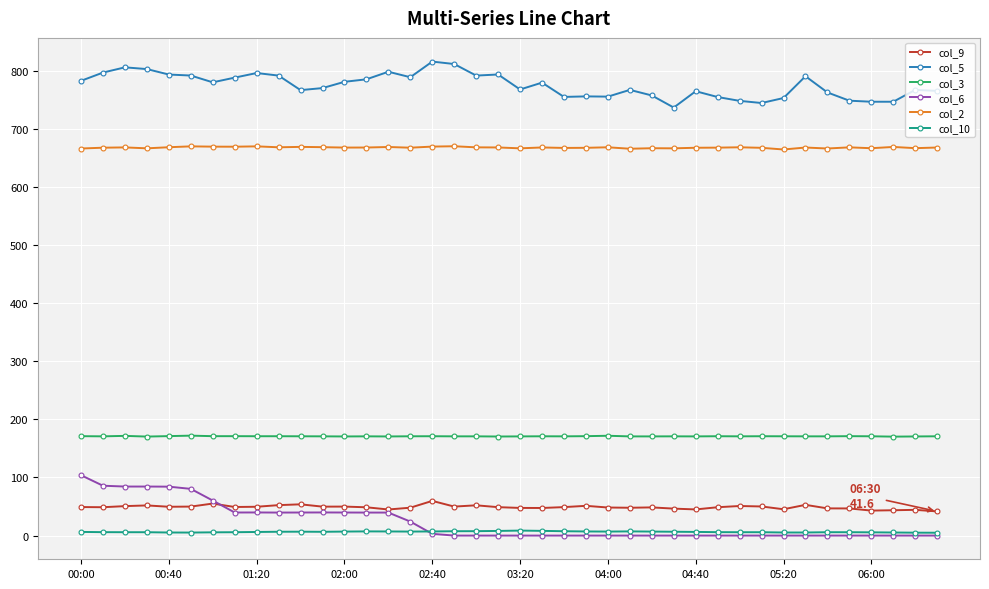

What are all the series names shown in the legend?

col_9, col_5, col_3, col_6, col_2, col_10